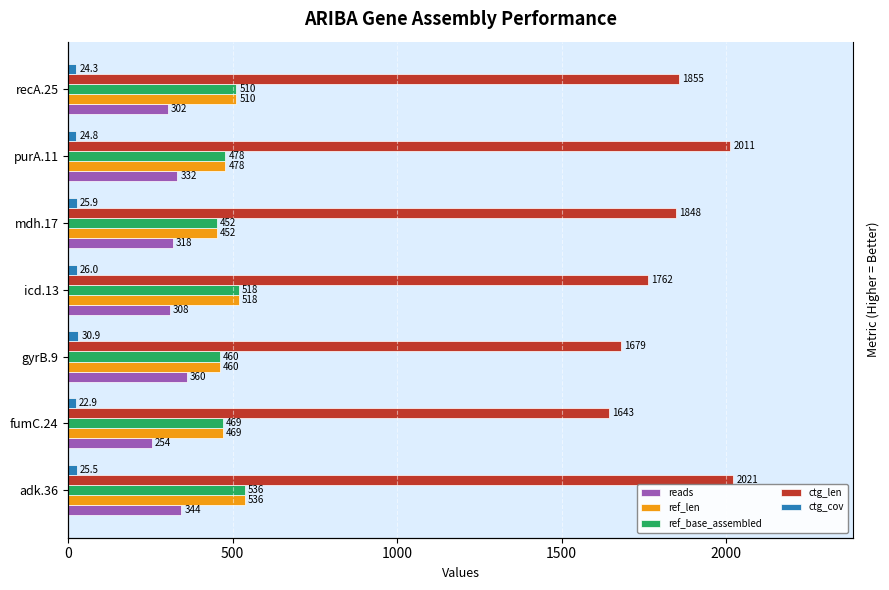

At how many categories does at least one series exceed 1517?

7